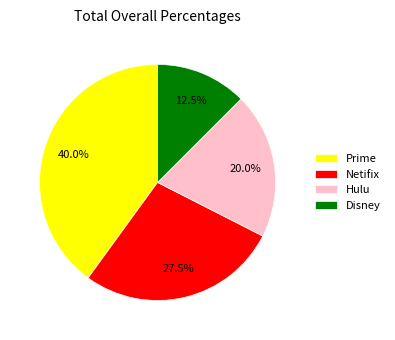

What percentage do Netifix and Prime together represent?

67.5%